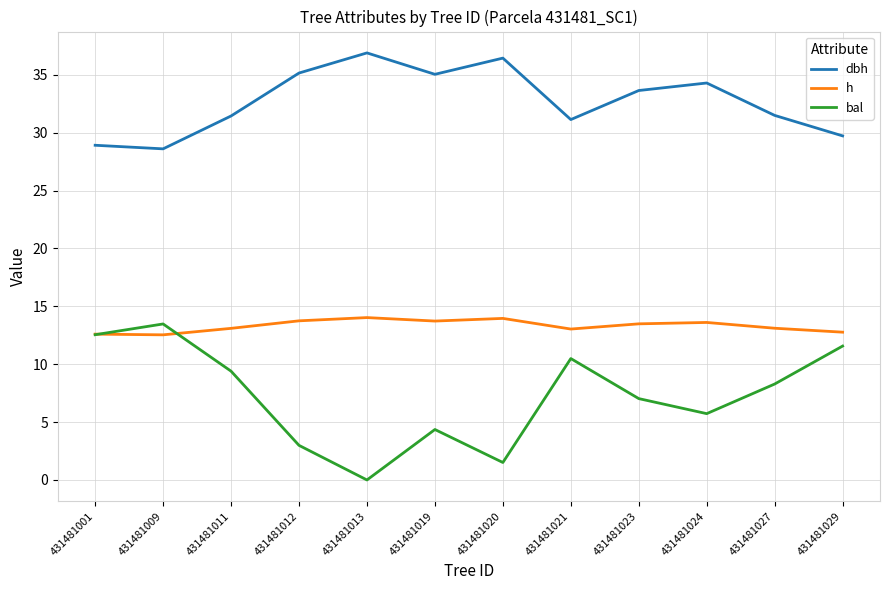

At how many categories does at least one series exceed 30?

9